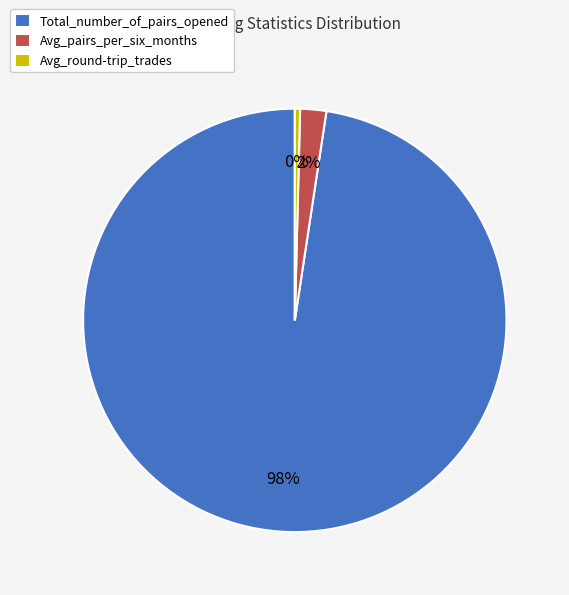

Rank the categories by value from lowest to highest.

Avg_round-trip_trades, Avg_pairs_per_six_months, Total_number_of_pairs_opened